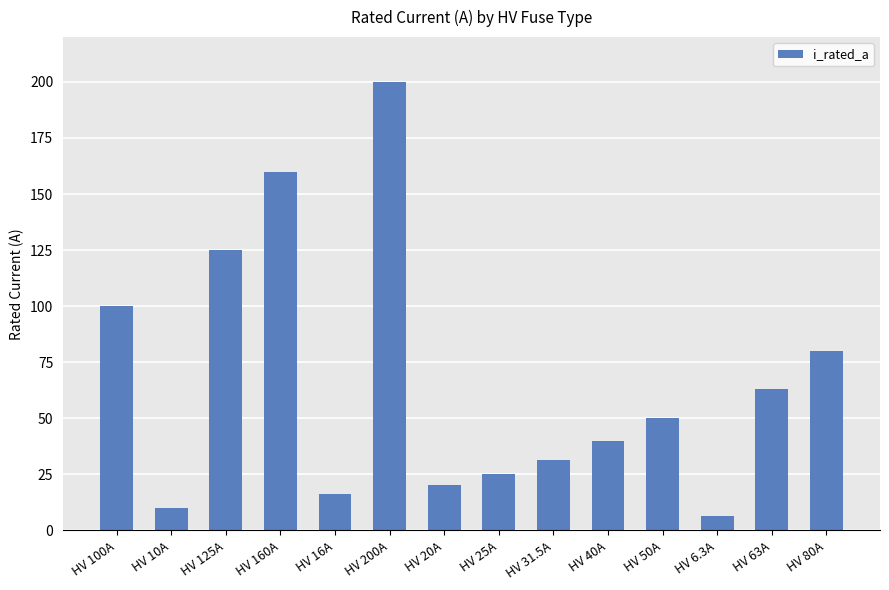

What position from the left is HV 40A?

10